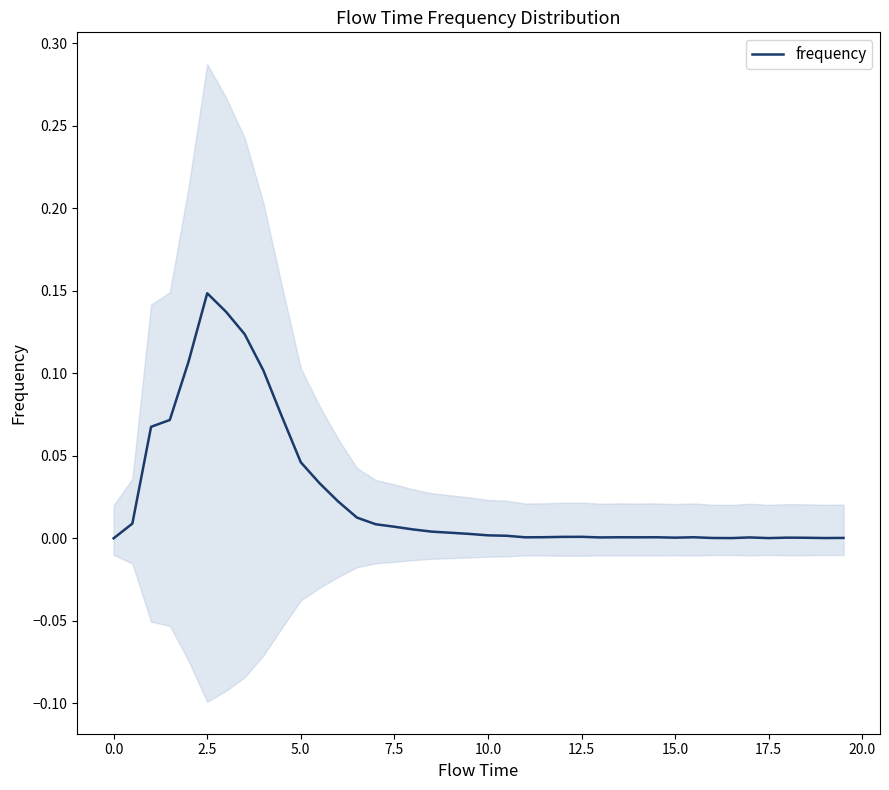

Is it true that frequency equals -0.1 at 0.0?

False